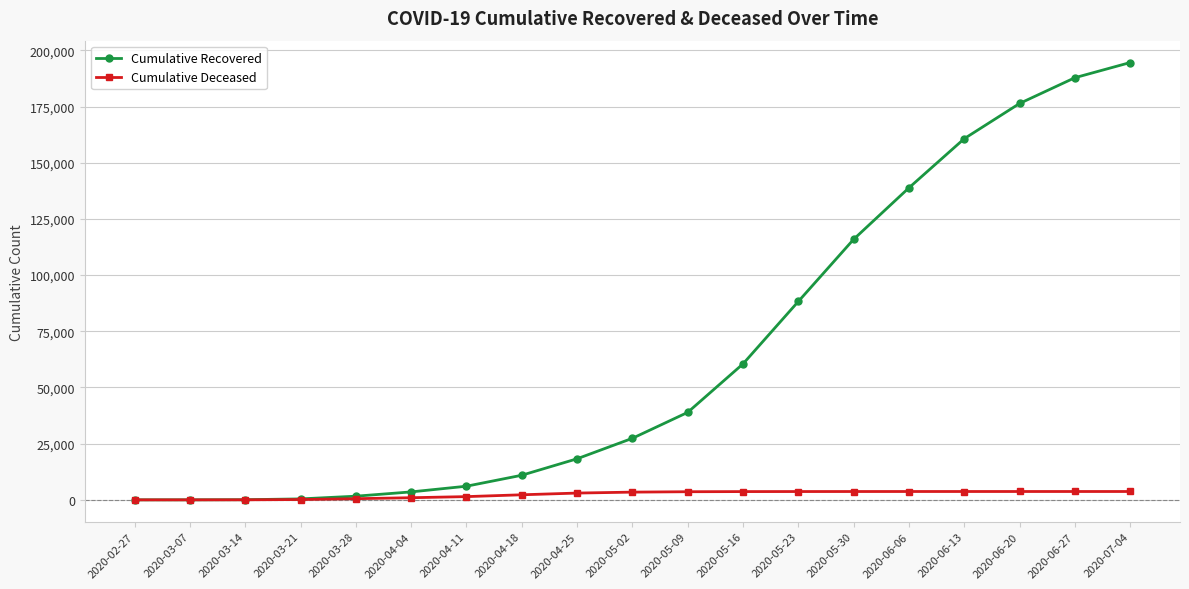

What is the difference between the Cumulative Recovered values at 2020-06-13 and 2020-05-02?

133320